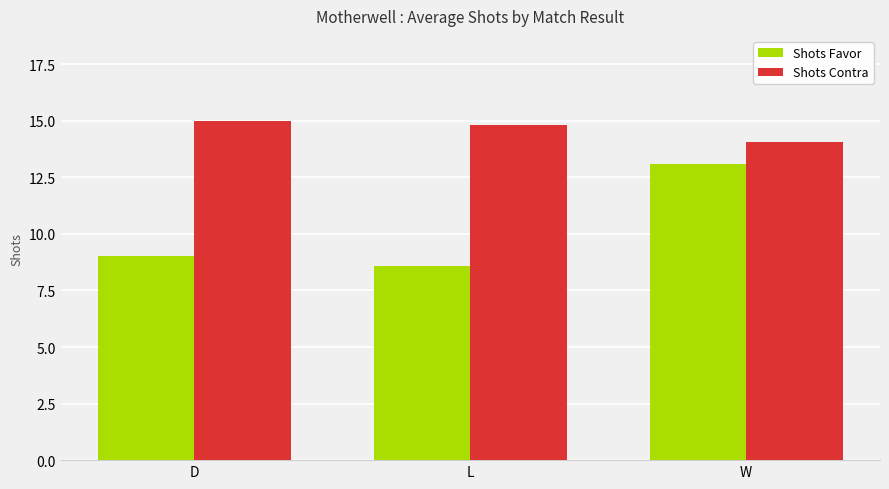

Reading left to right, what are all the values shown in this chart?

Shots Favor: D=9.0	L=8.6	W=13.1
Shots Contra: D=15.0	L=14.8	W=14.1